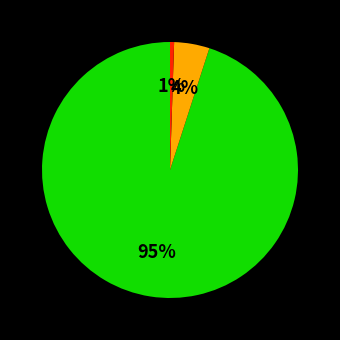

Does any single category account for the majority?

Yes